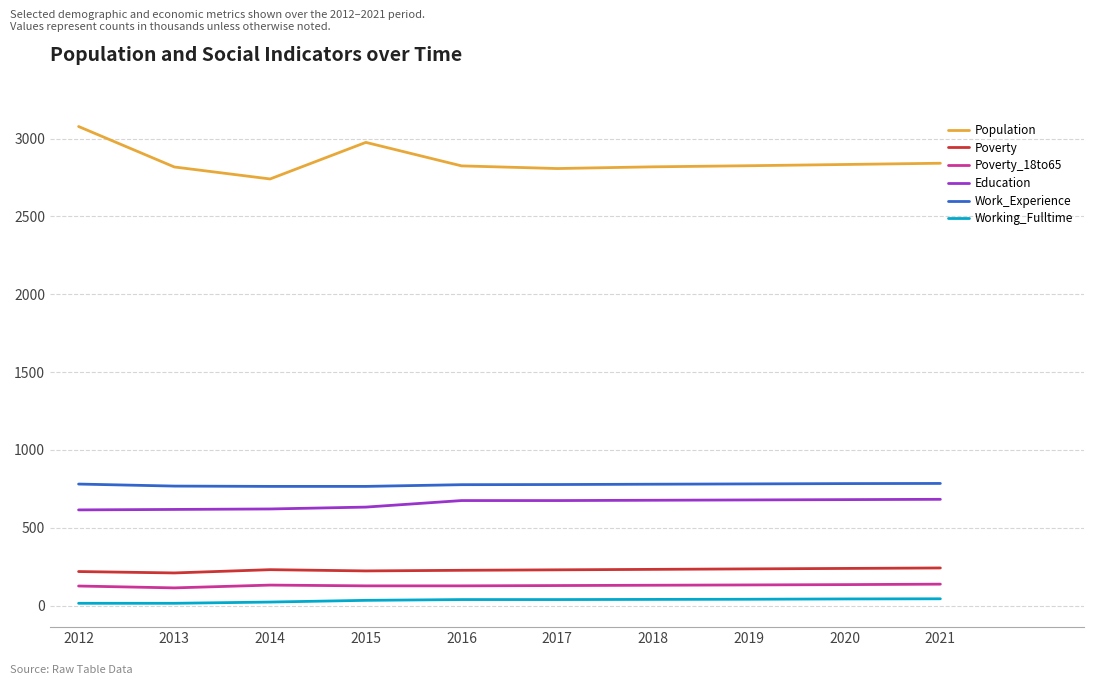

True or false: Poverty and Poverty_18to65 cross at least once.

False